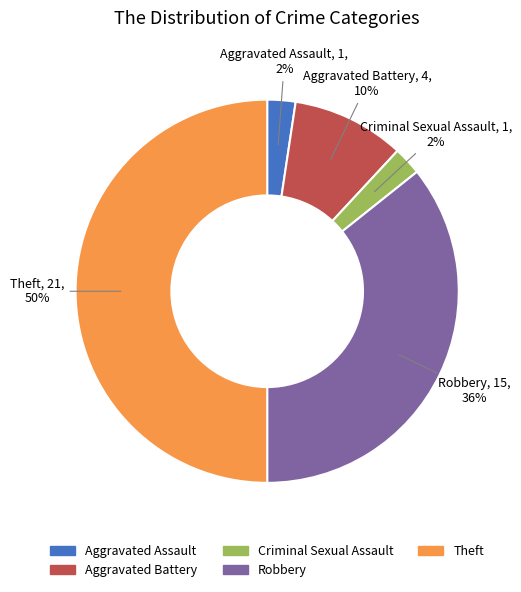

Is the sum of Criminal Sexual Assault and Aggravated Battery greater than half?

No